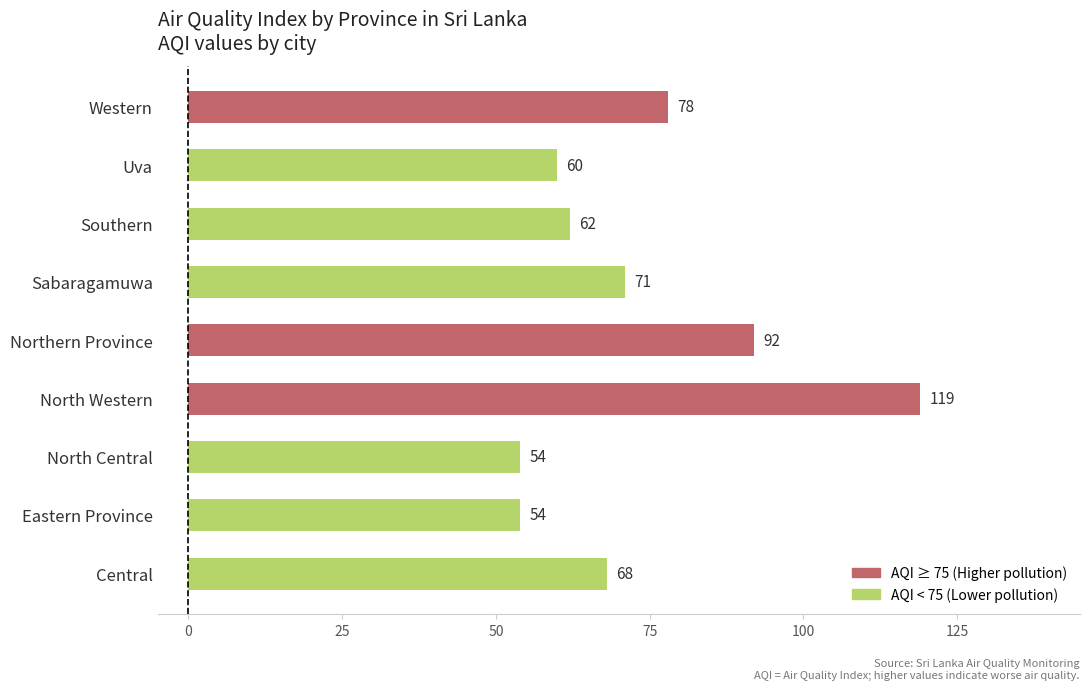

How many bars are there in total?

9